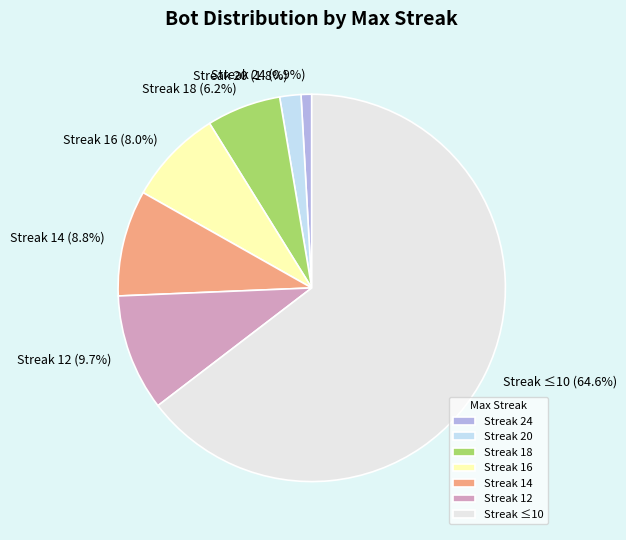

Combined, what portion of the pie is Streak 12 and Streak ≤10?

74.3%